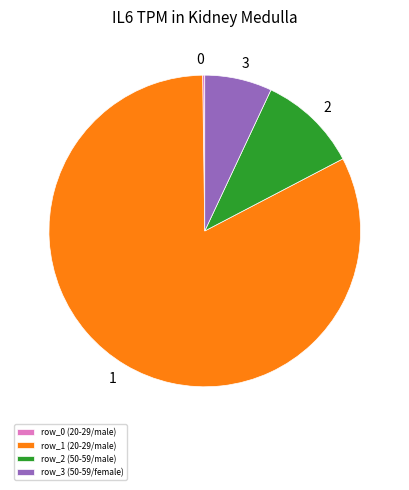

Is there any slice that represents more than half of the pie?

Yes